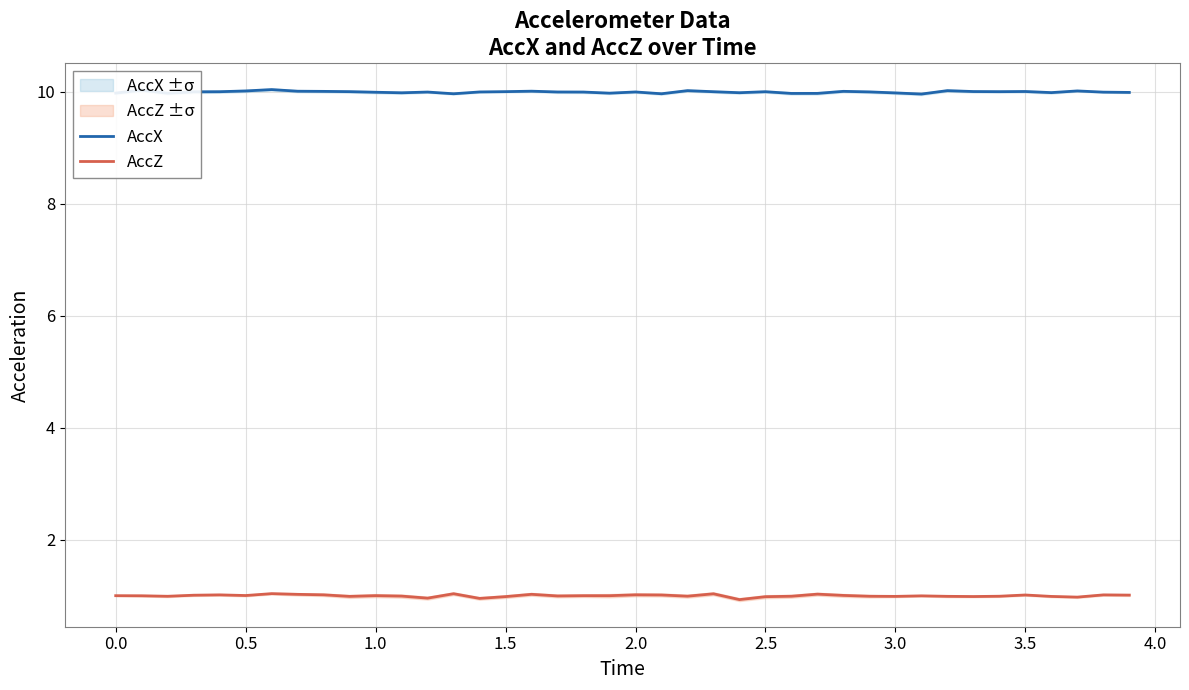

Reading left to right, extract all data points from this chart.

AccX: 10.0	10.0	10.0	10.0	10.0	10.0	10.0	10.0	10.0	10.0	10.0	10.0	10.0	10.0	10.0	10.0	10.0	10.0	10.0	10.0	10.0	10.0	10.0	10.0	10.0	10.0	10.0	10.0	10.0	10.0	10.0	10.0	10.0	10.0	10.0	10.0	10.0	10.0	10.0	10.0
AccZ: 1.0	1.0	1.0	1.0	1.0	1.0	1.0	1.0	1.0	1.0	1.0	1.0	1.0	1.0	1.0	1.0	1.0	1.0	1.0	1.0	1.0	1.0	1.0	1.0	0.9	1.0	1.0	1.0	1.0	1.0	1.0	1.0	1.0	1.0	1.0	1.0	1.0	1.0	1.0	1.0